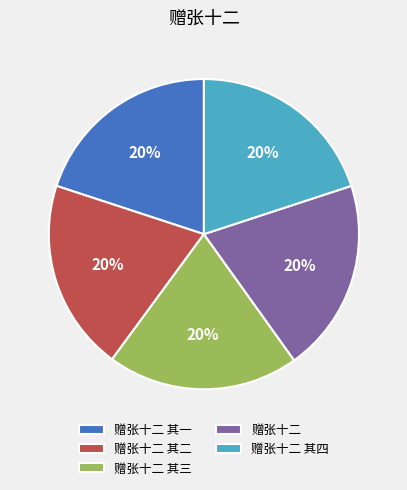

Combined, do 赠张十二 其四 and 赠张十二 其二 account for over 50%?

No